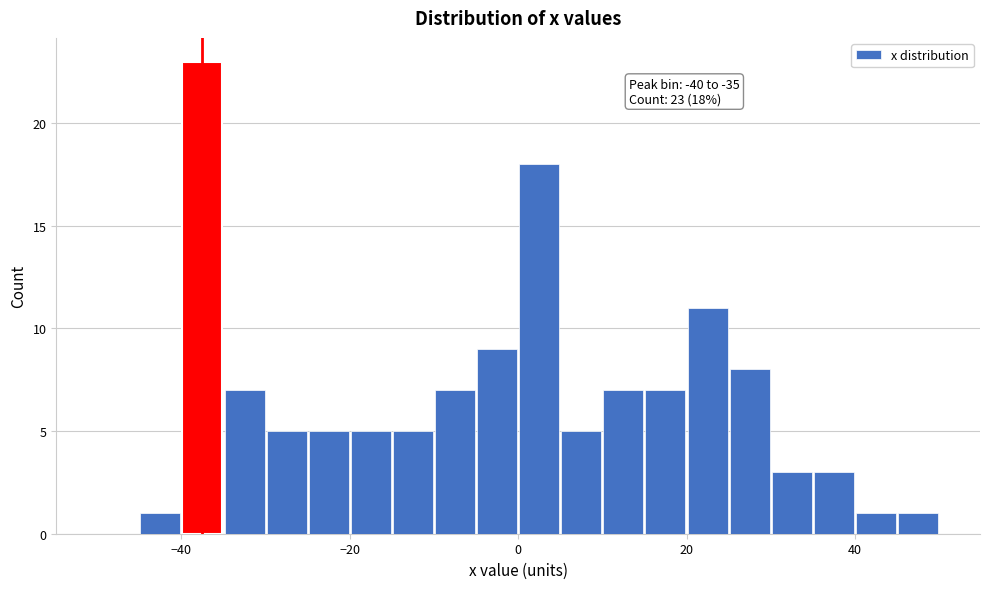

Around what value on the x-axis is the tallest bar? Give the approximate position of its centre, as read against the axis.

-38